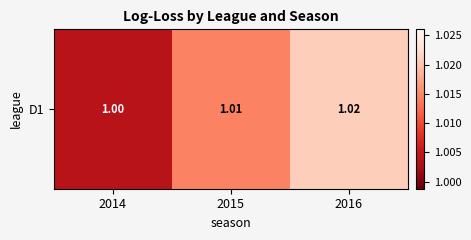

What is the maximum value shown in the chart?

1.0